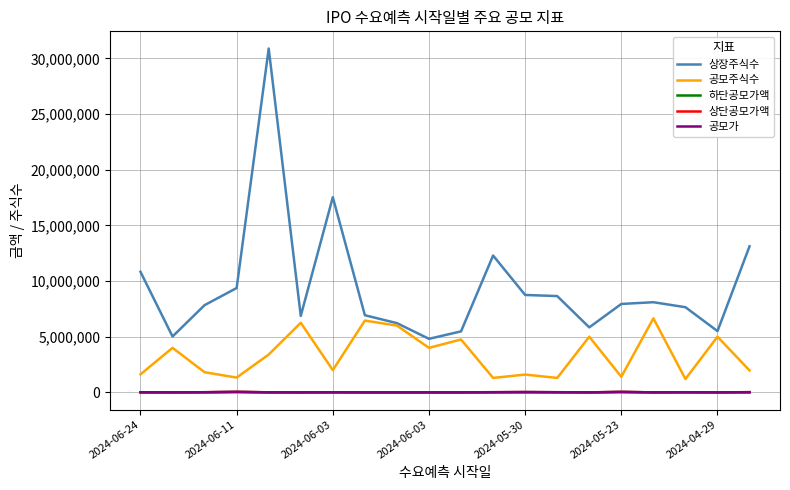

Which series has the largest range (max minus min)?

상장주식수